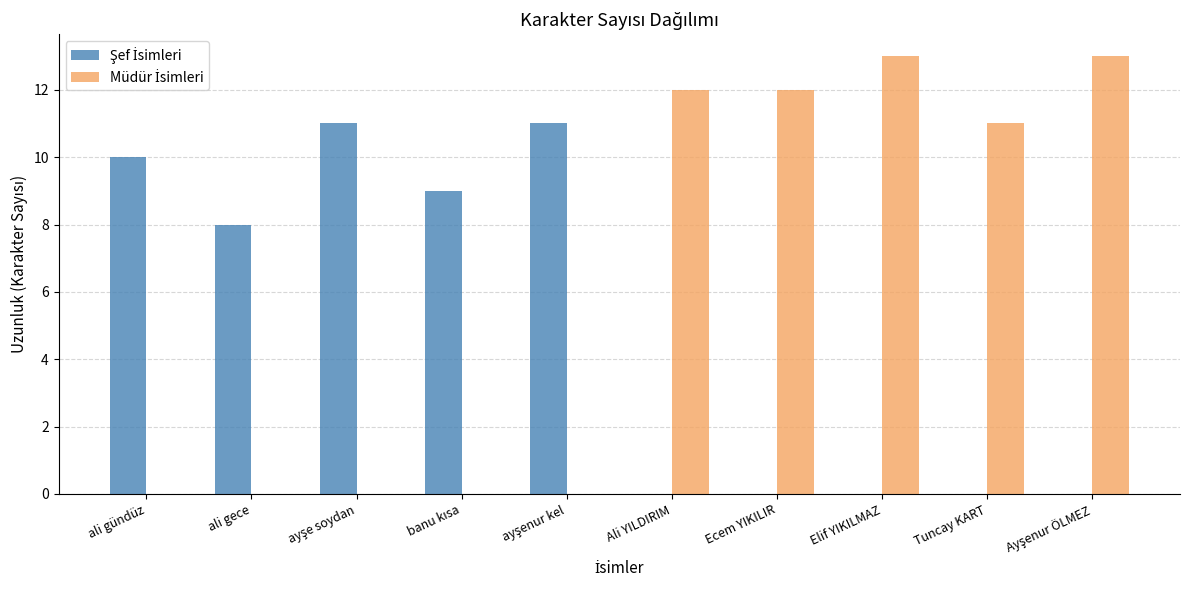

What is the label of the 2nd bar from the left?

ali gece